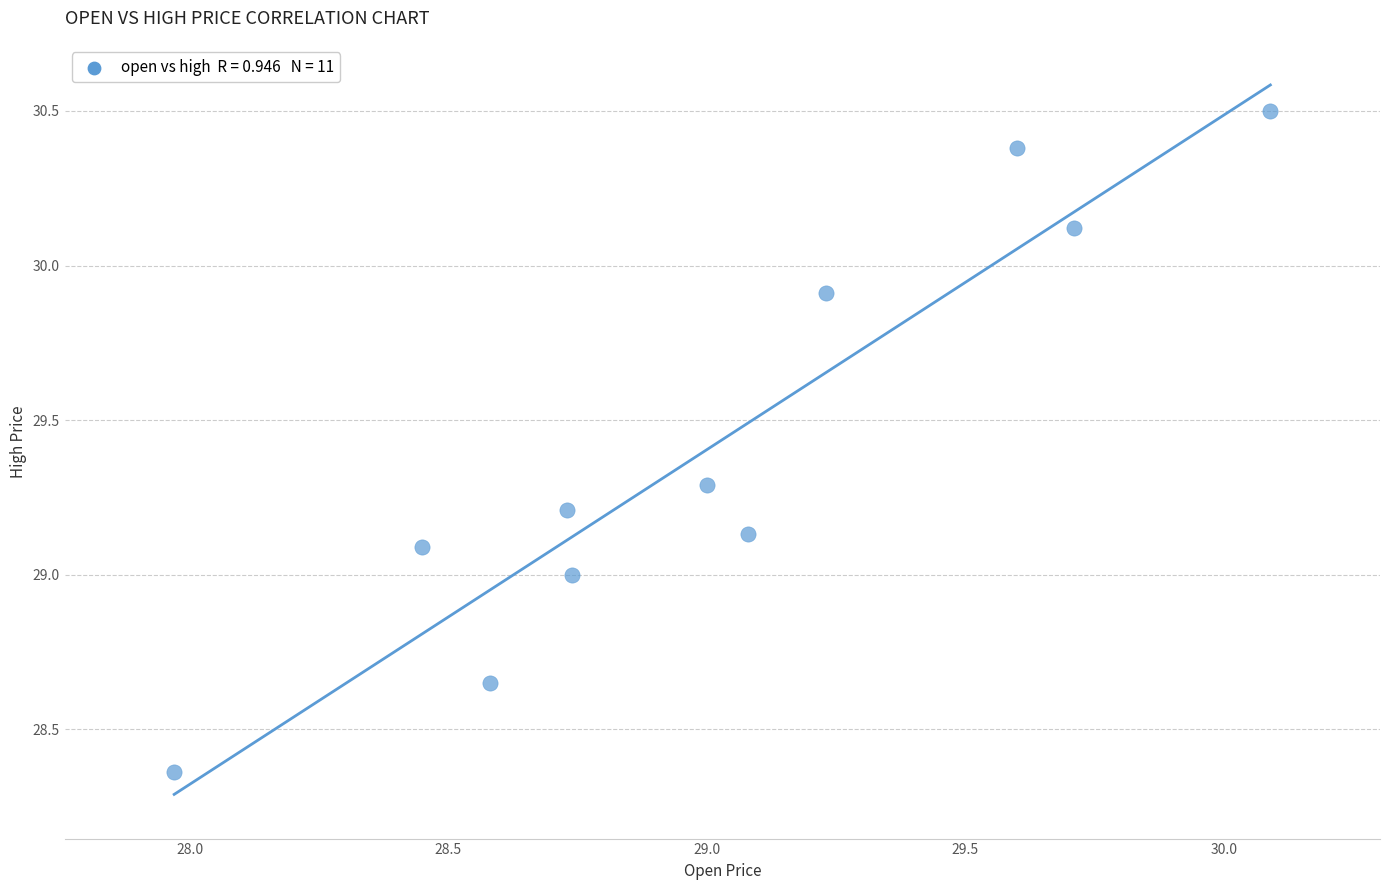

What is the range of Y values (max minus min)?

2.1